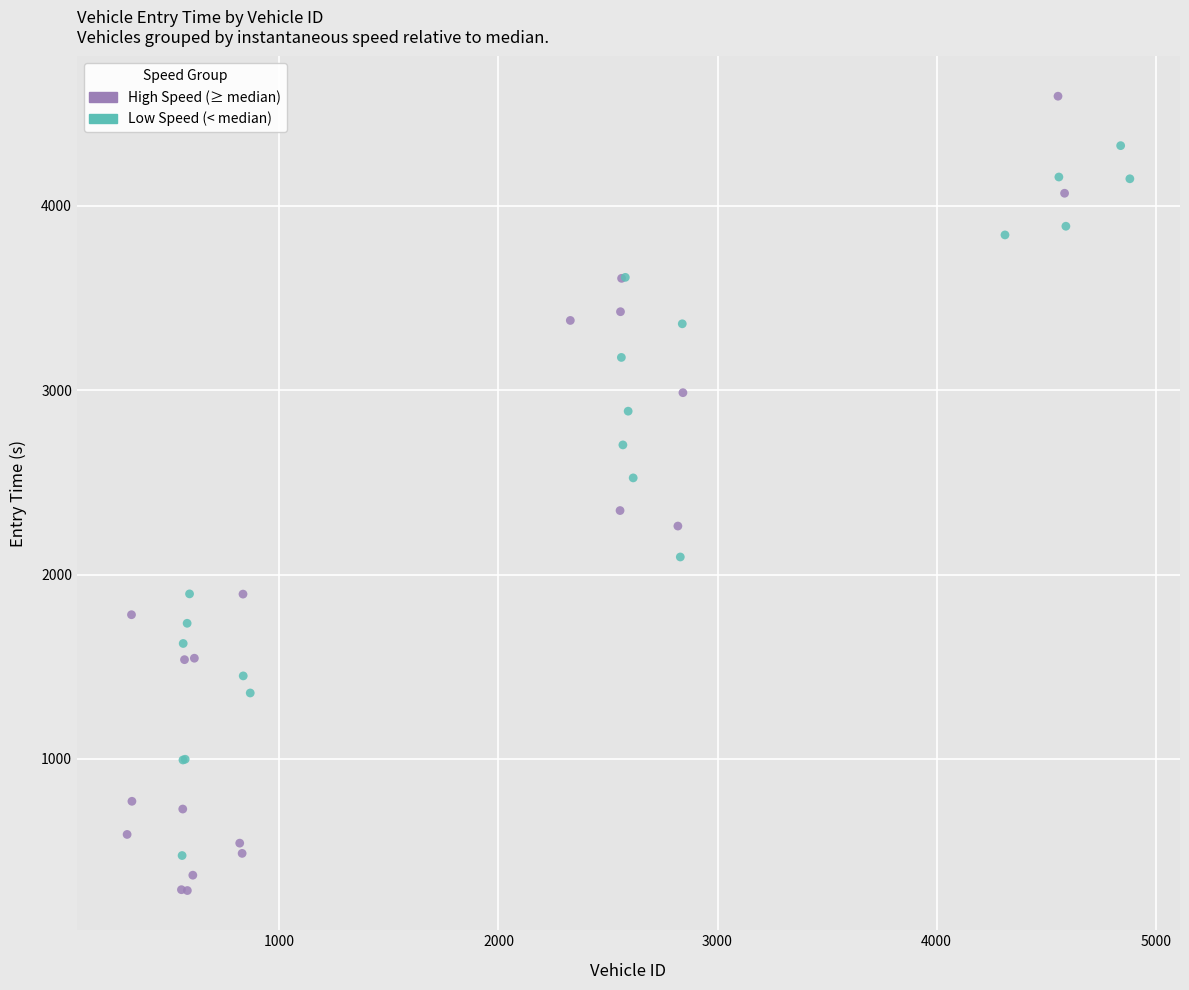

Which series has the largest Y range (max minus min)?

High Speed (≥ median)